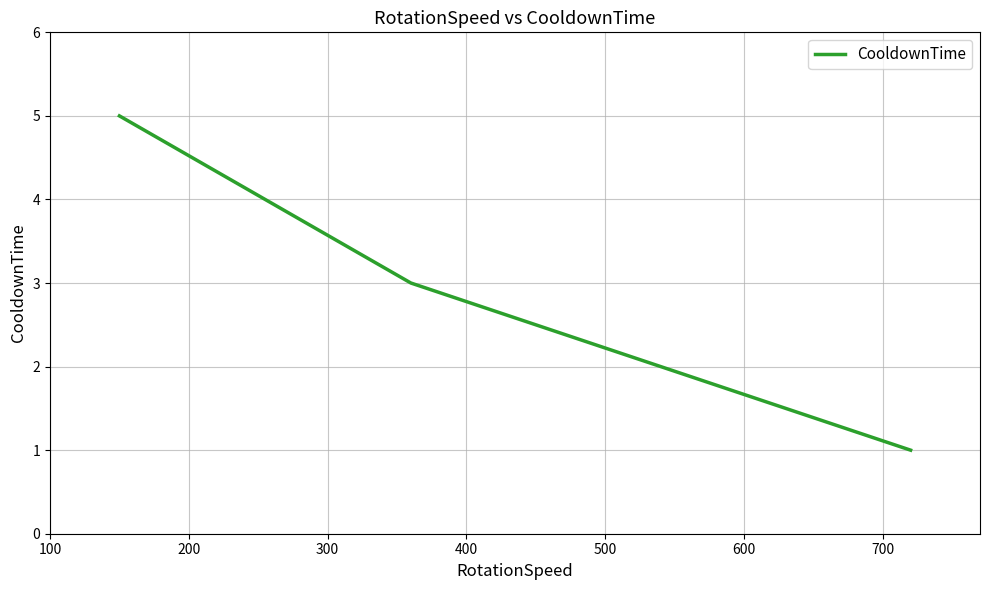

What is the sum of all values?

9